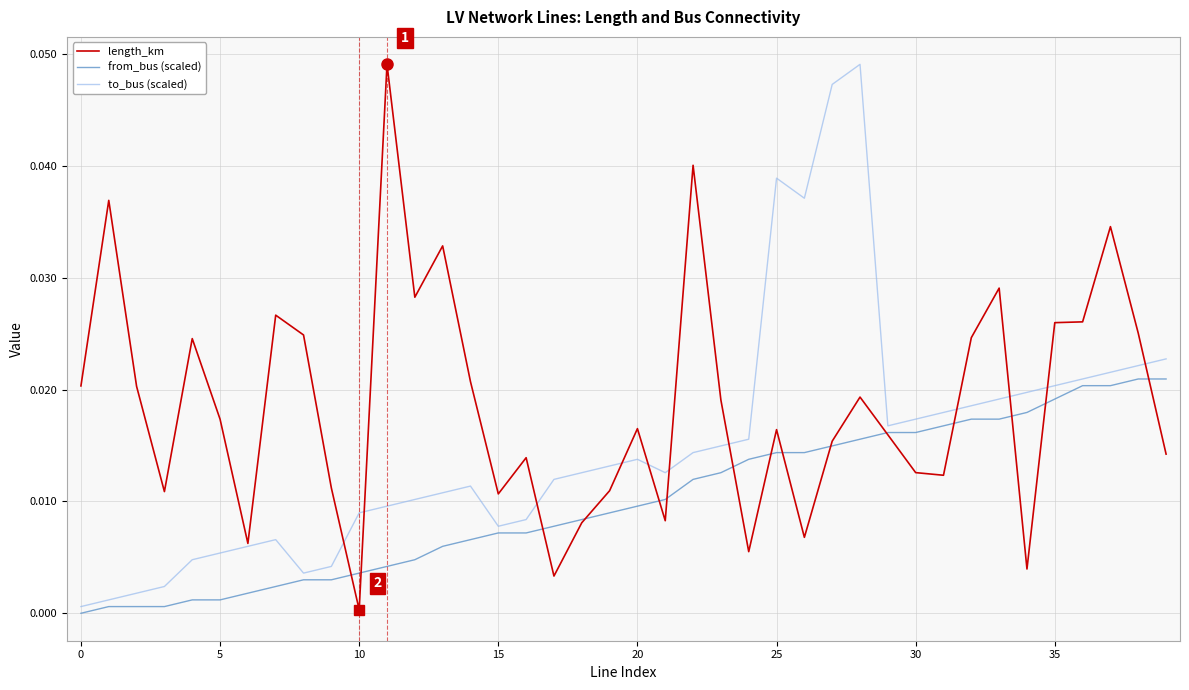

List the series in order of their overall mean, highest first.

length_km, to_bus (scaled), from_bus (scaled)